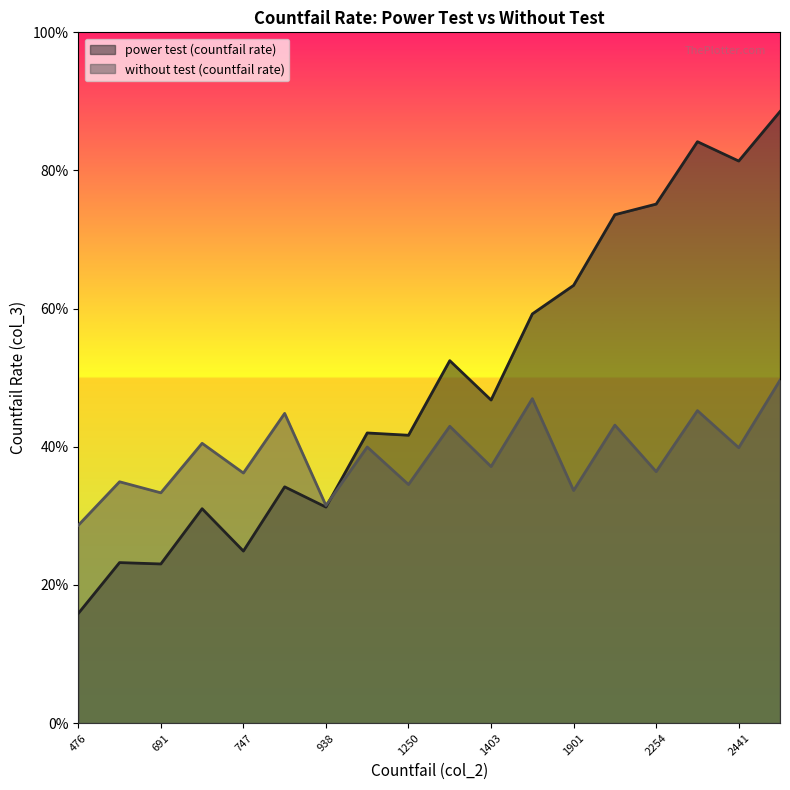

How many distinct data groups are displayed?

2